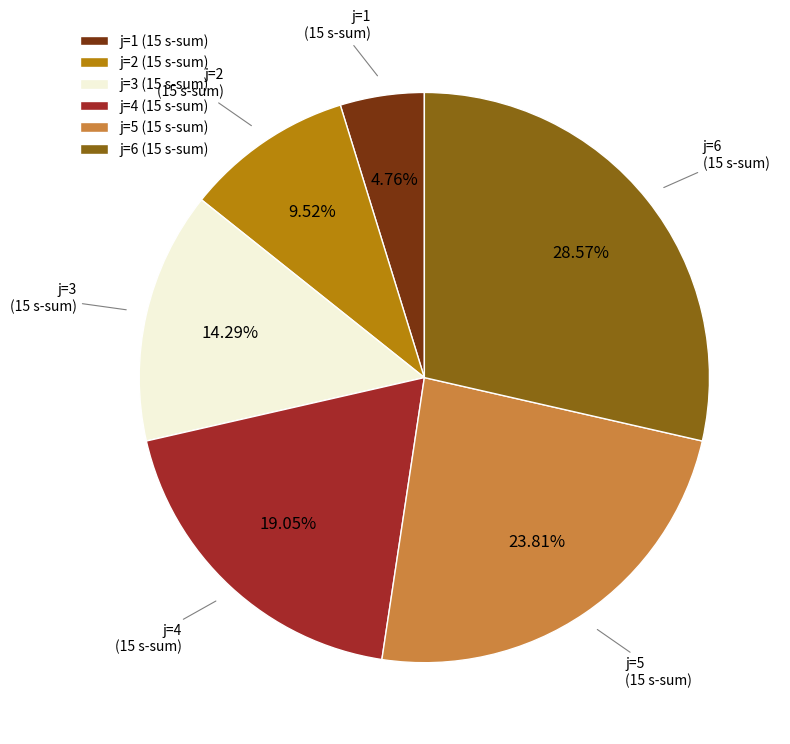

What is the largest slice in the pie chart?

j=6 (15 s-sum)